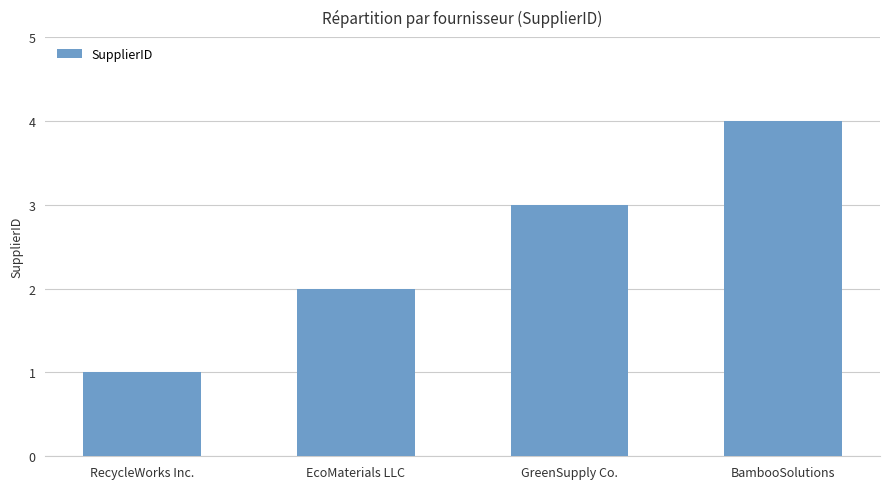

What is the change in value from GreenSupply Co. to BambooSolutions?

+1